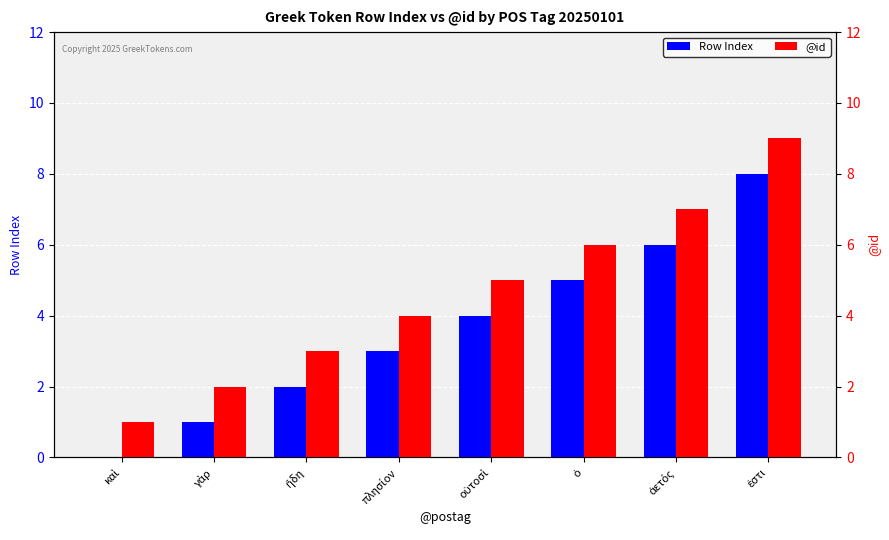

At how many categories does at least one series exceed 4?

4